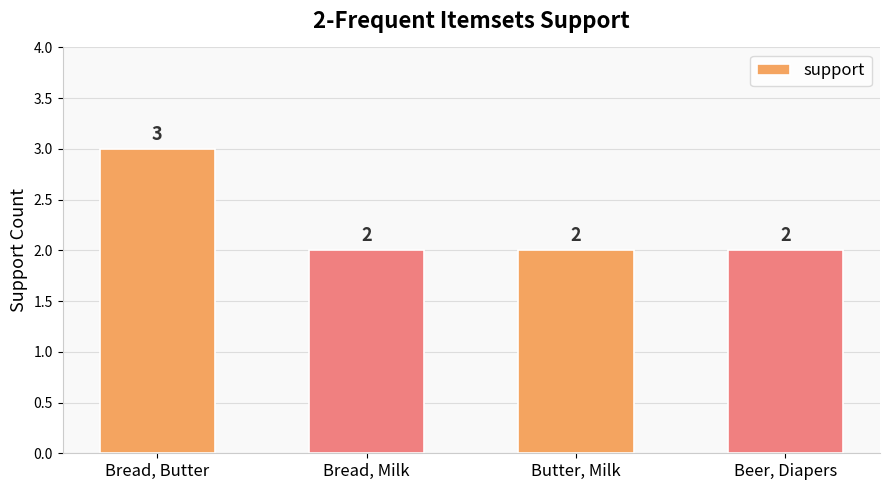

What is the label of the 3rd bar from the right?

Bread, Milk